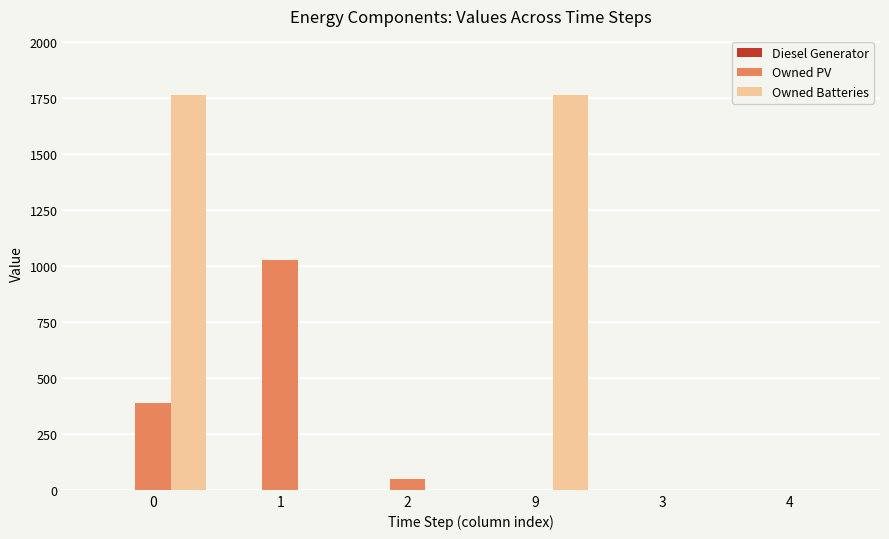

Between 1 and 2, which series saw the biggest shift?

Owned PV